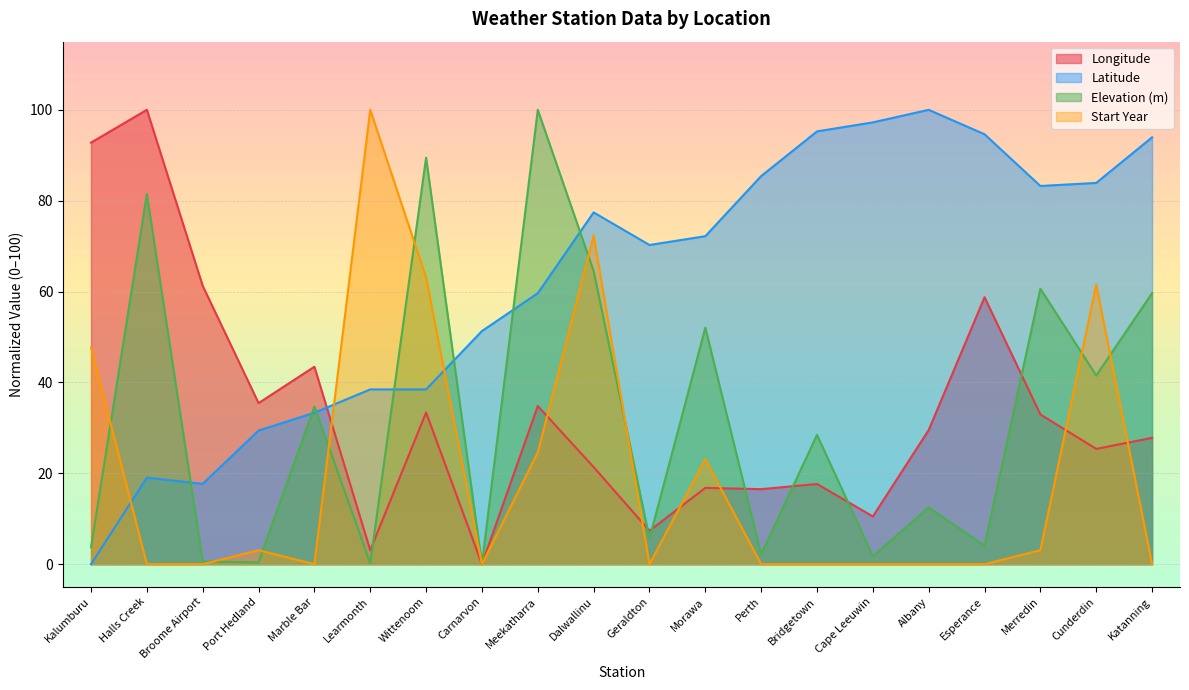

True or false: Start Year has more than 0 points higher than both neighbors.

True